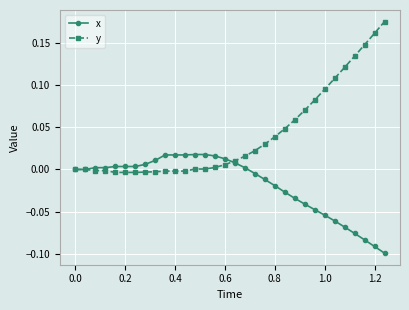

Which series has the largest range (max minus min)?

y